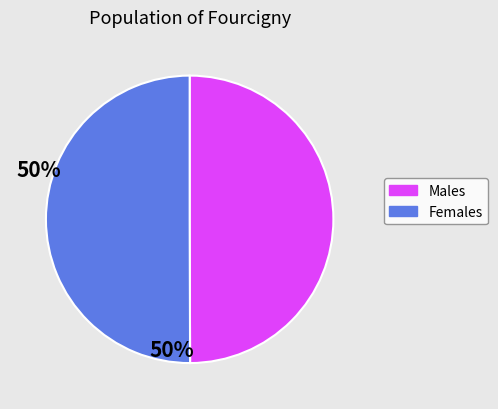

How many slices are in this pie chart?

2